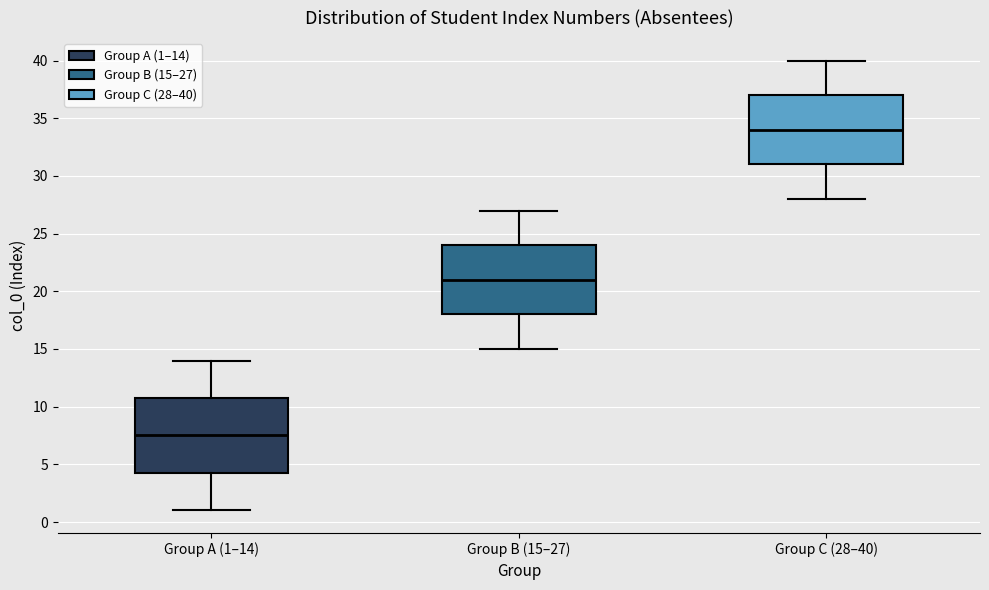

Comparing the boxes themselves (not the whiskers), which one is the tallest?

Group A (1–14)